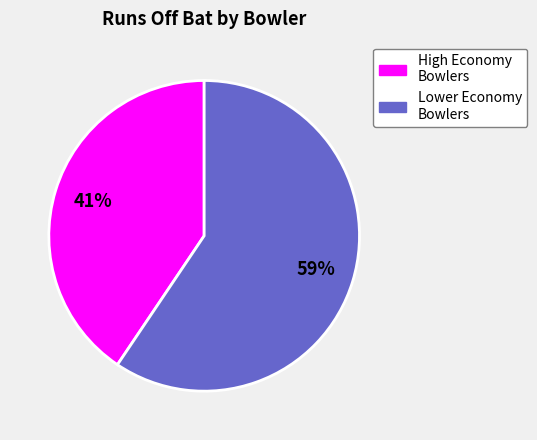

Is there a majority slice in this chart?

Yes